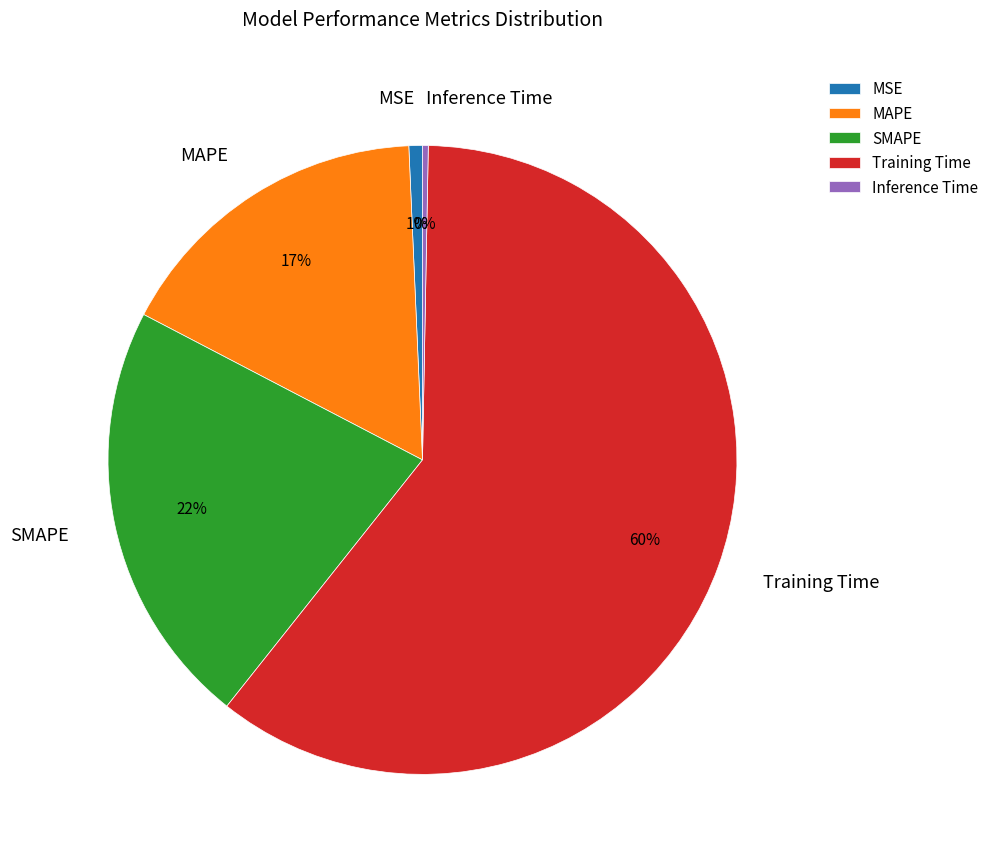

To the nearest percent, what portion does MAPE represent?

17%